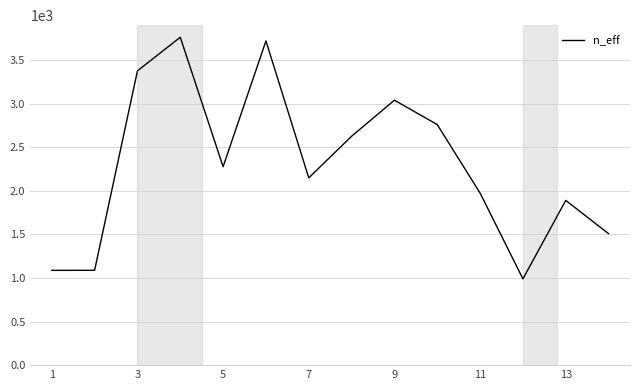

What is the minimum value shown in the chart?

989.7